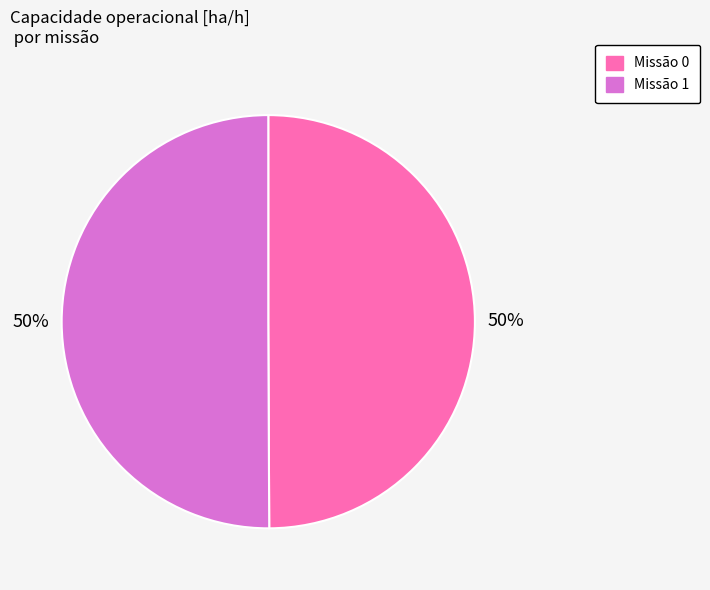

To the nearest percent, what is the average slice percentage?

50%